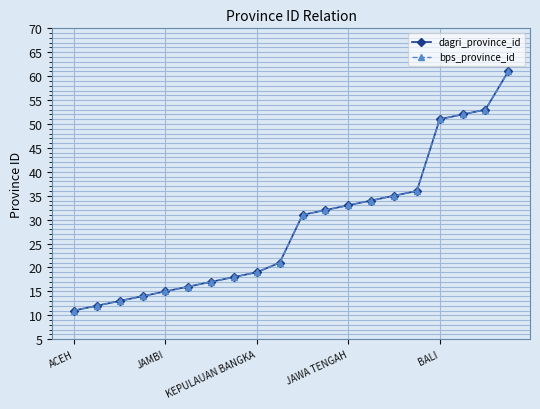

True or false: bps_province_id and dagri_province_id cross at least once.

False